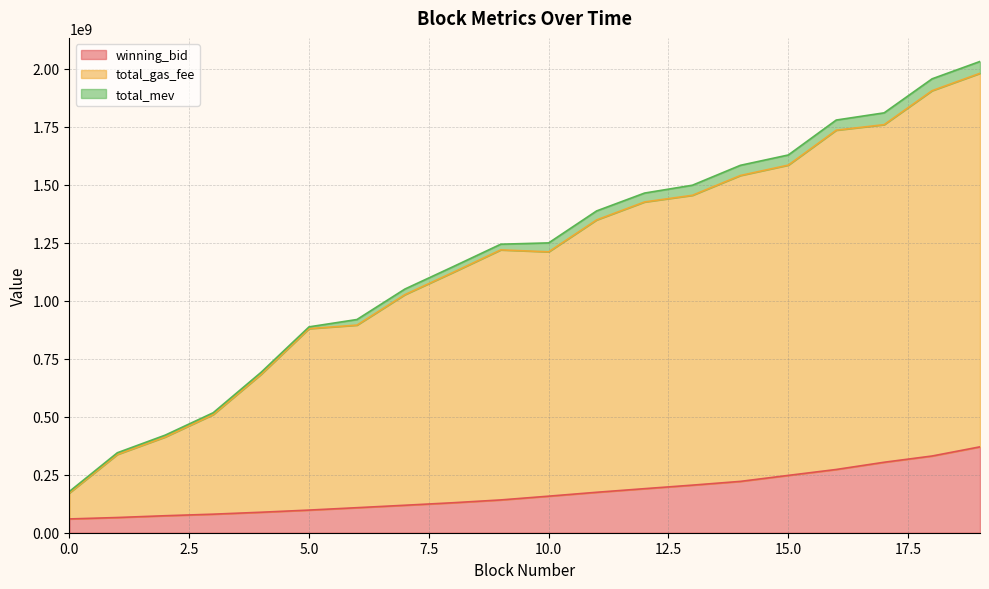

What is the value of the total_gas_fee point at the 9th from the left?

1122079504.1